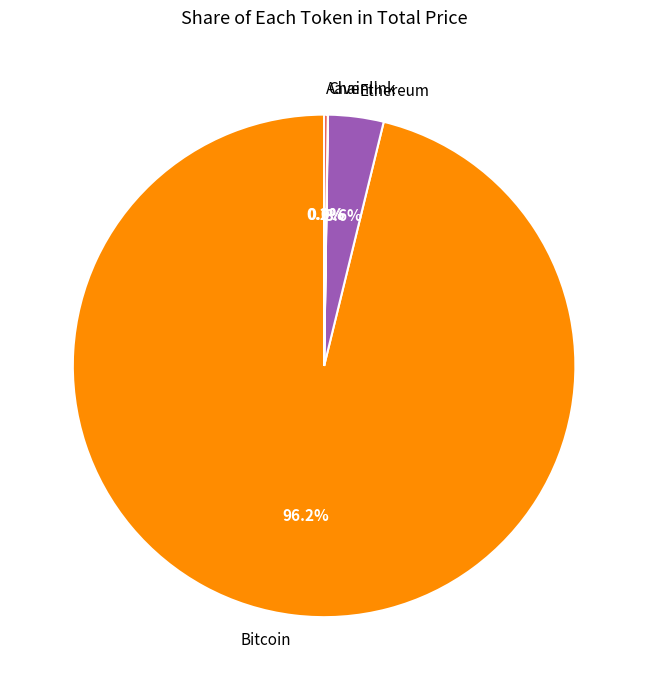

True or false: Ethereum accounts for 4% of the total.

True